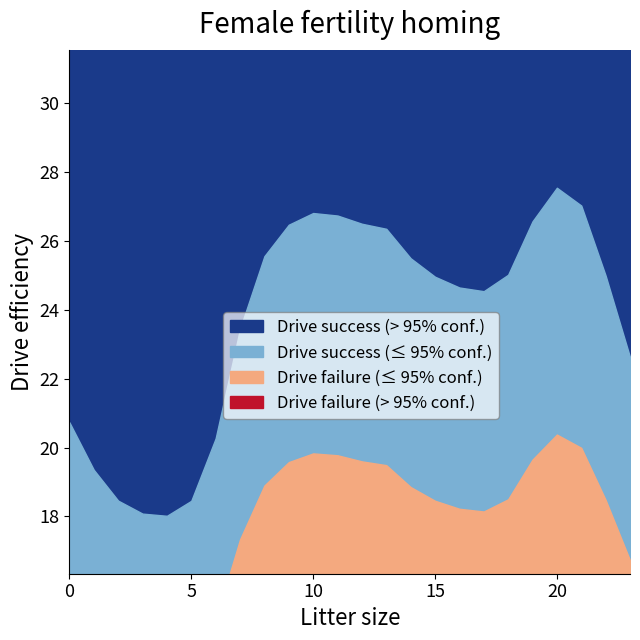

True or false: Drive failure (≤ 95% conf.) has more than 1 interior local peaks.

True